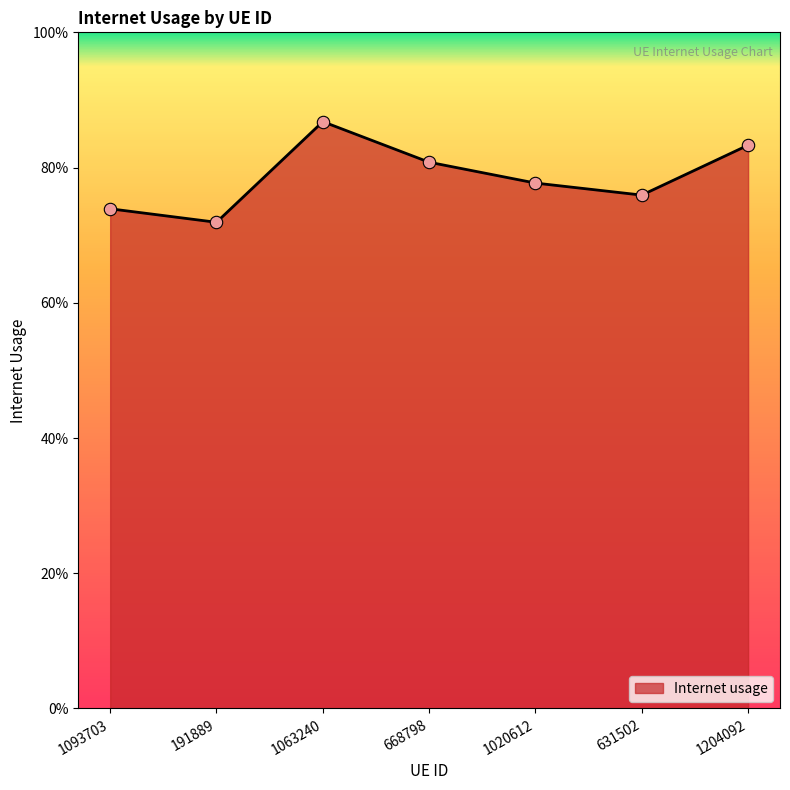

Does the chart have visible grid lines?

No